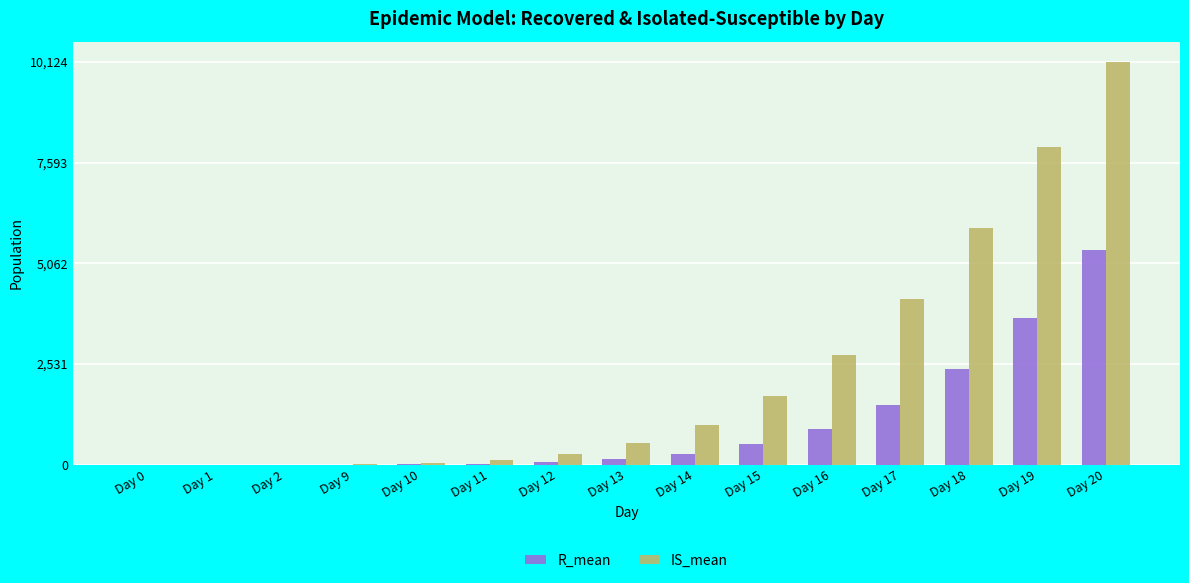

What is the sum of all R_mean values?

14968.4